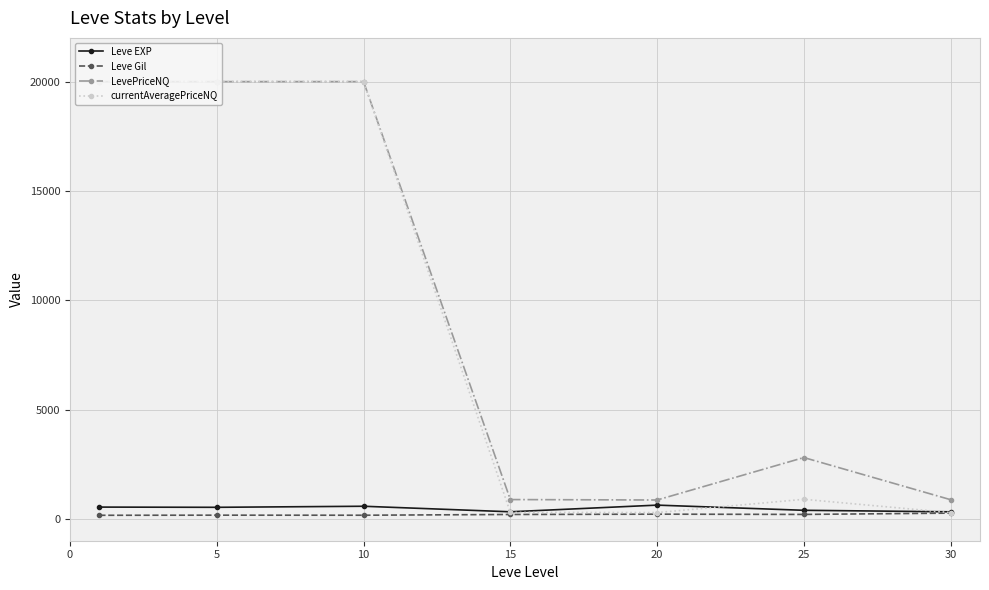

What is the difference between the second highest and second lowest values in the currentAveragePriceNQ series?

19712.4